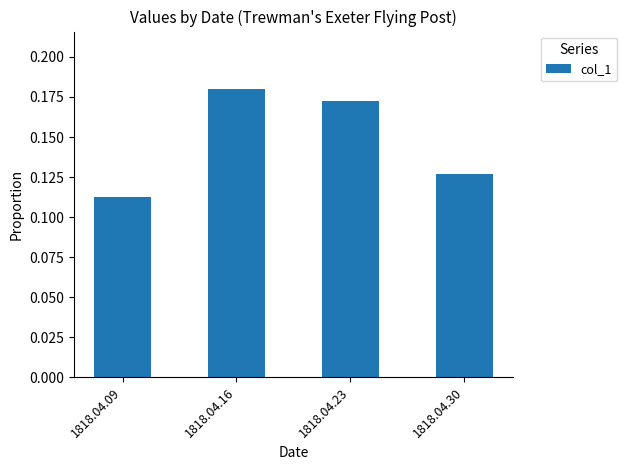

What is the change in value from 1818.04.09 to 1818.04.23?

+0.1